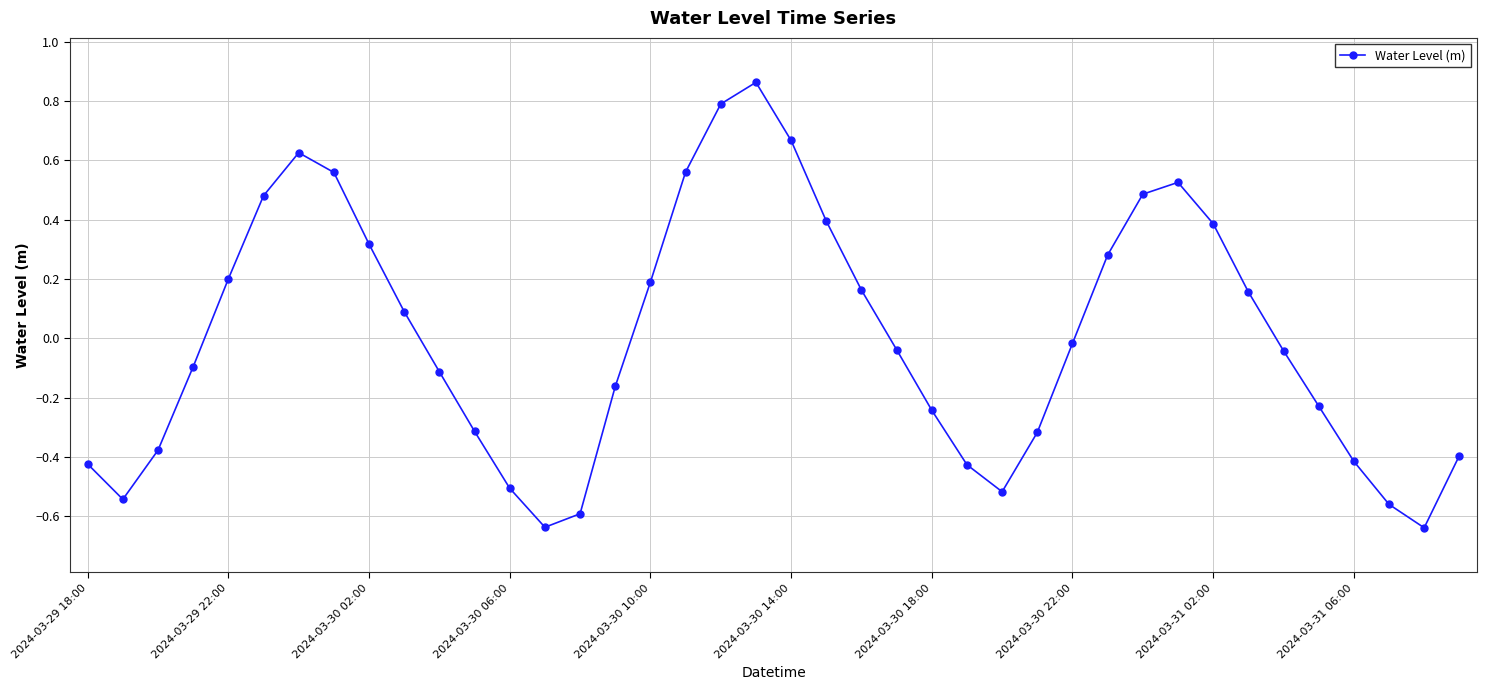

What is the difference between the second highest and second lowest values?

1.4